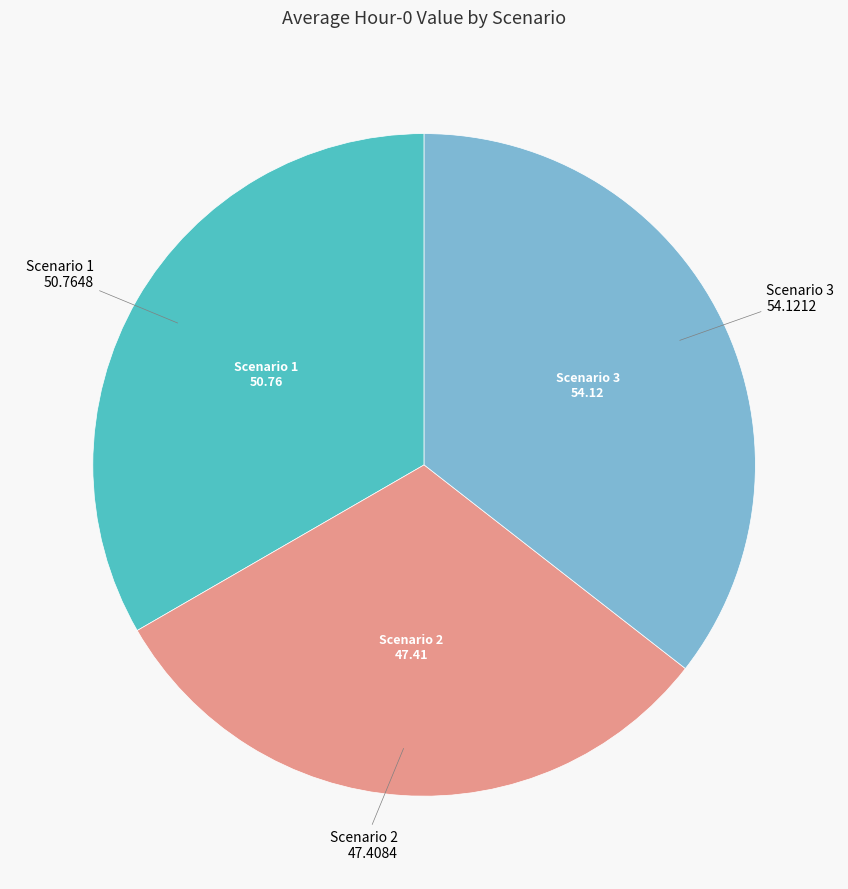

Is there any slice that represents more than half of the pie?

No